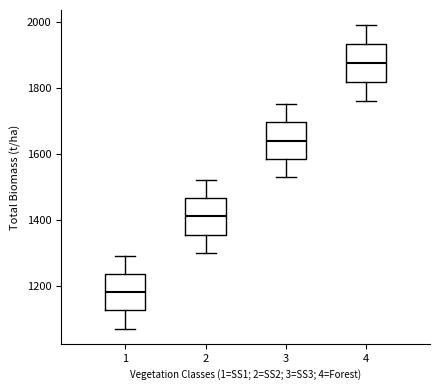

Where does the lower whisker of the box at x = 2 end on the y-axis? The values are not printed on the chart, so give them approximately, as read against the axis.

1300